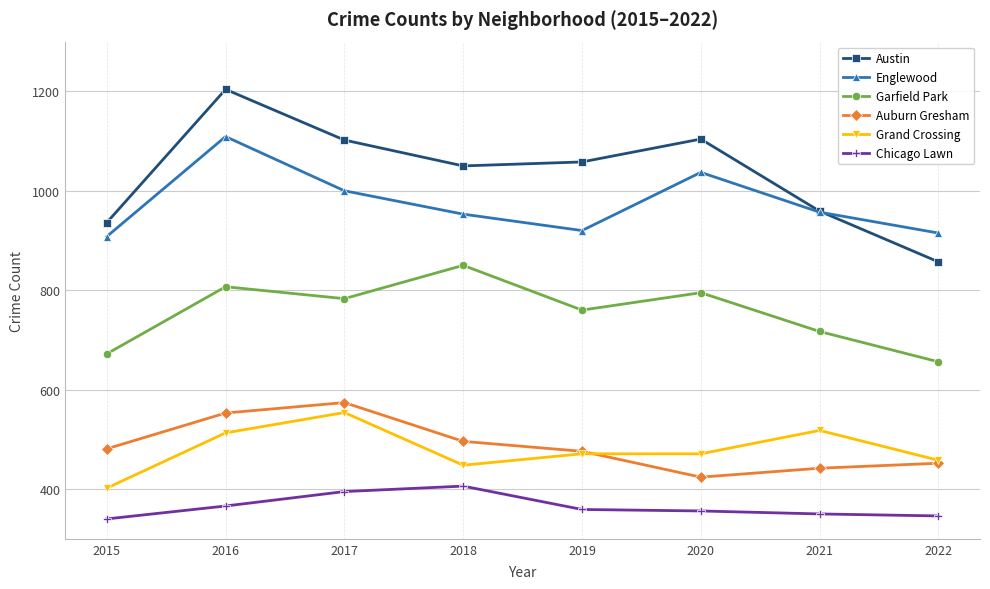

True or false: Garfield Park has a value of 807 at 2016.

True